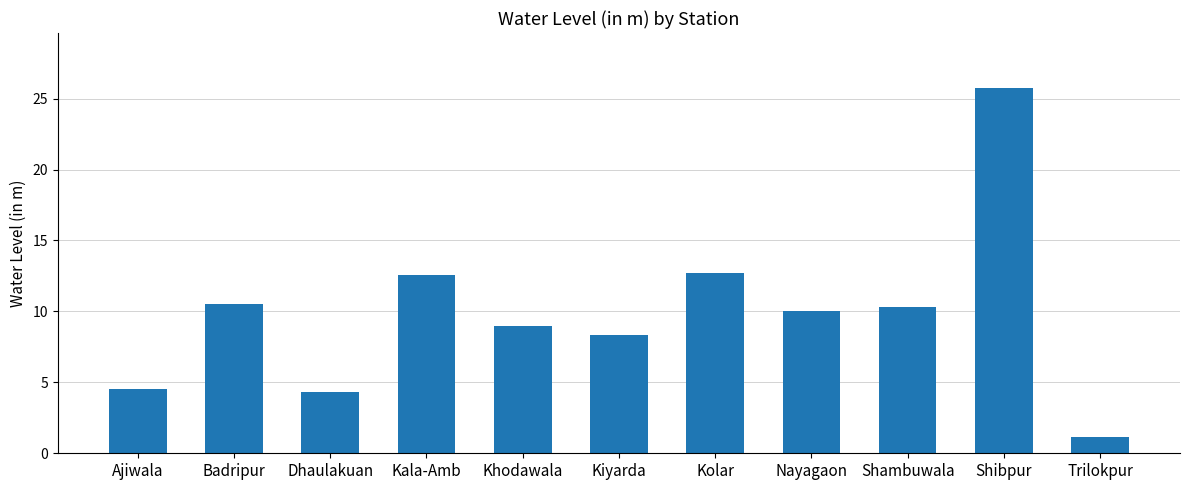

What position from the left is Kolar?

7